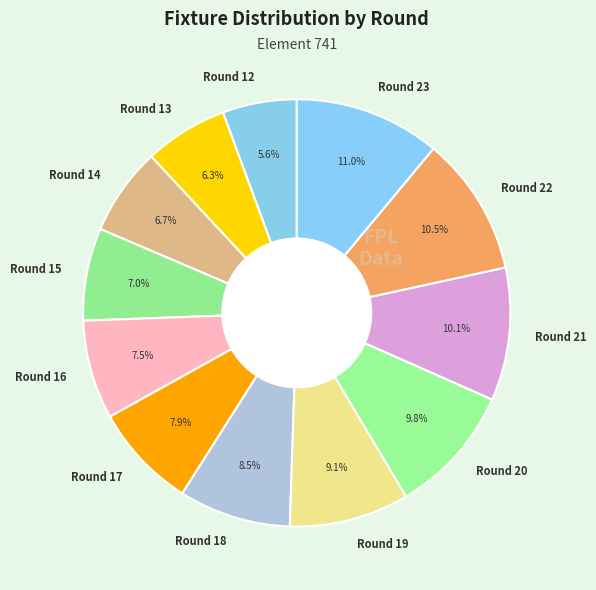

Which slice is the smallest?

Round 12